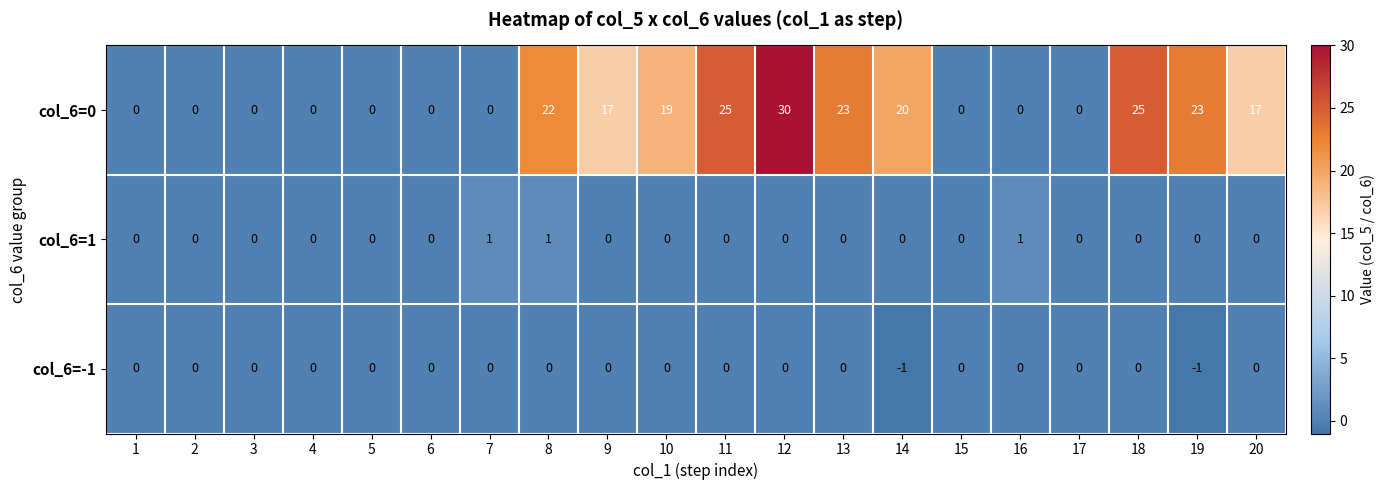

The col_6=0 series shows 17 at 20. True or false?

True